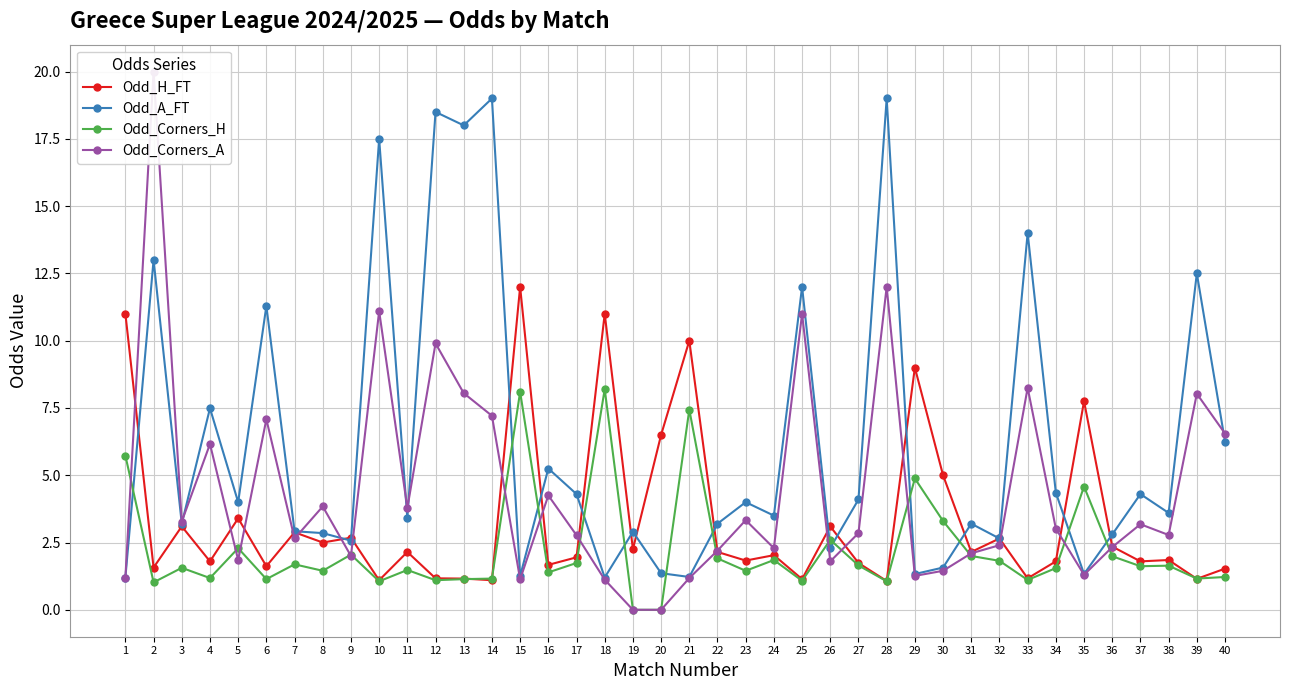

How many categories are shown in the chart?

40